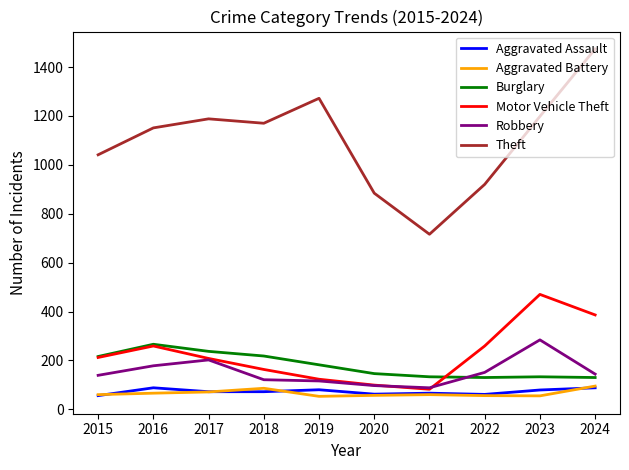

The Aggravated Assault series shows 62 at 2020. True or false?

True